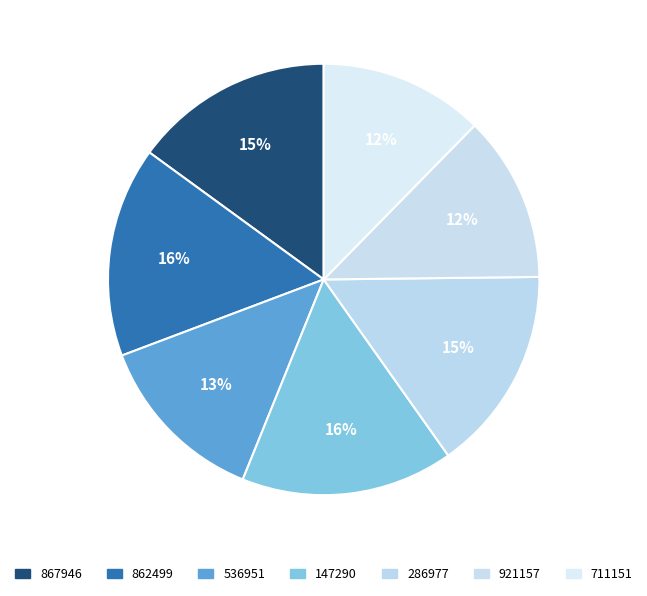

How many segments does this pie chart have?

7